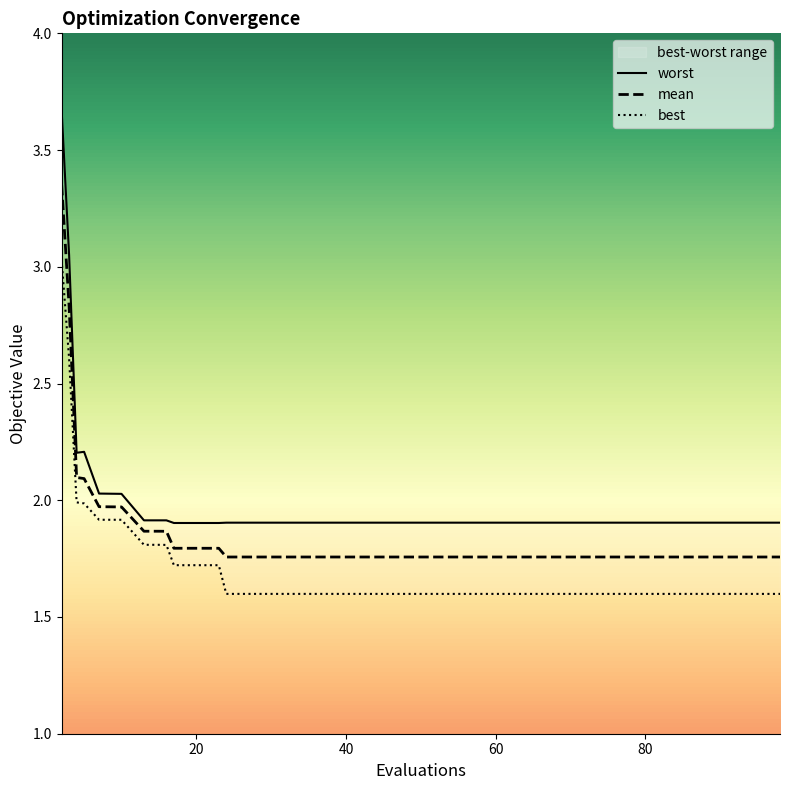

How many lines are shown in the chart?

3